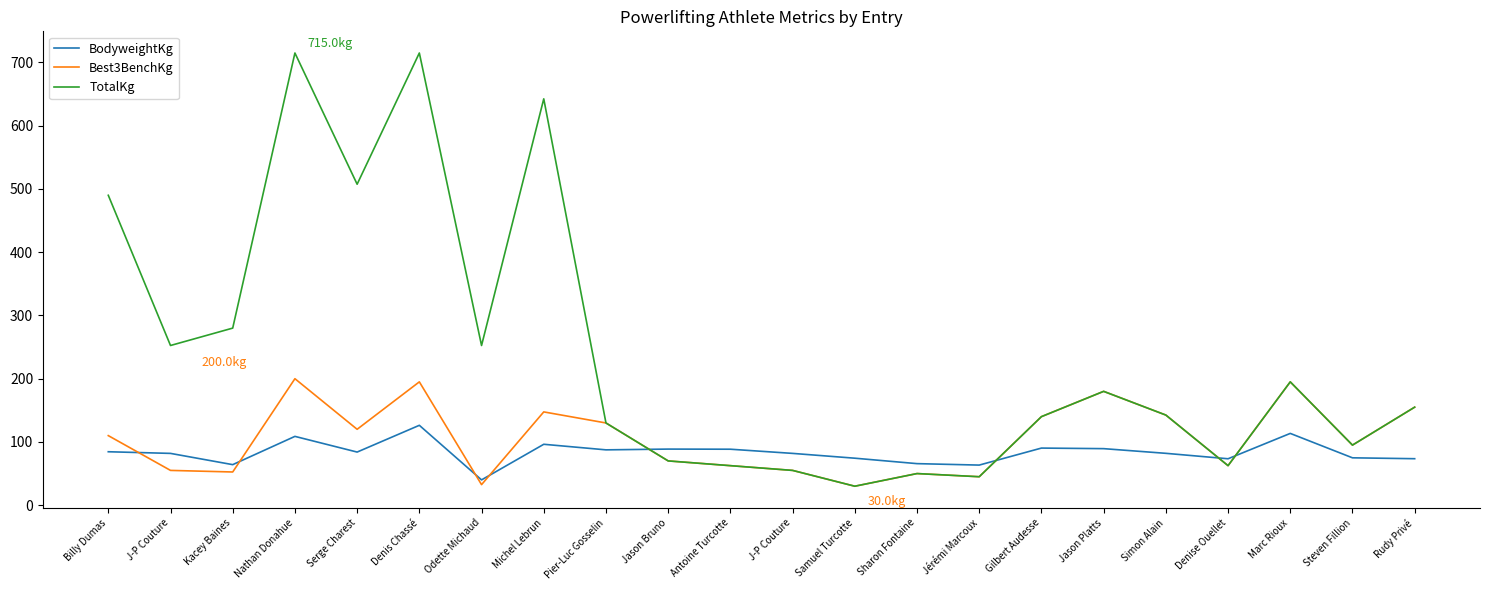

How many lines are shown in the chart?

3